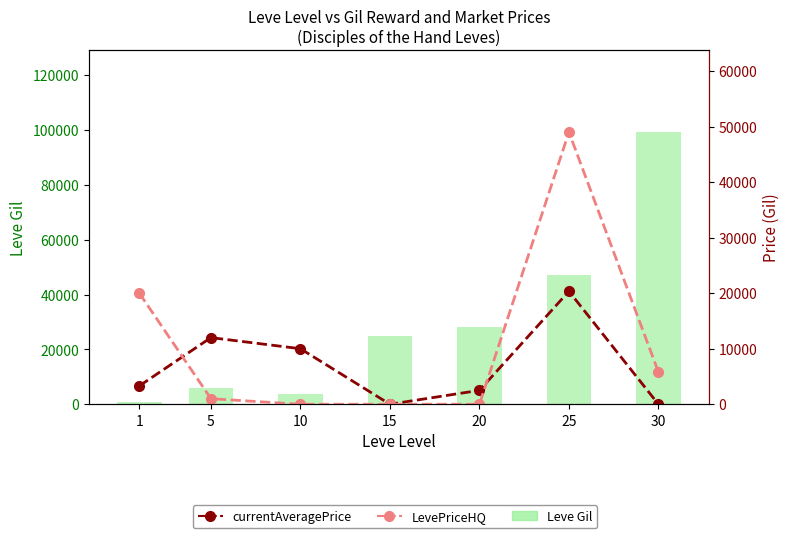

Rank the series at 1 from highest to lowest value.

LevePriceHQ, currentAveragePrice, Leve Gil